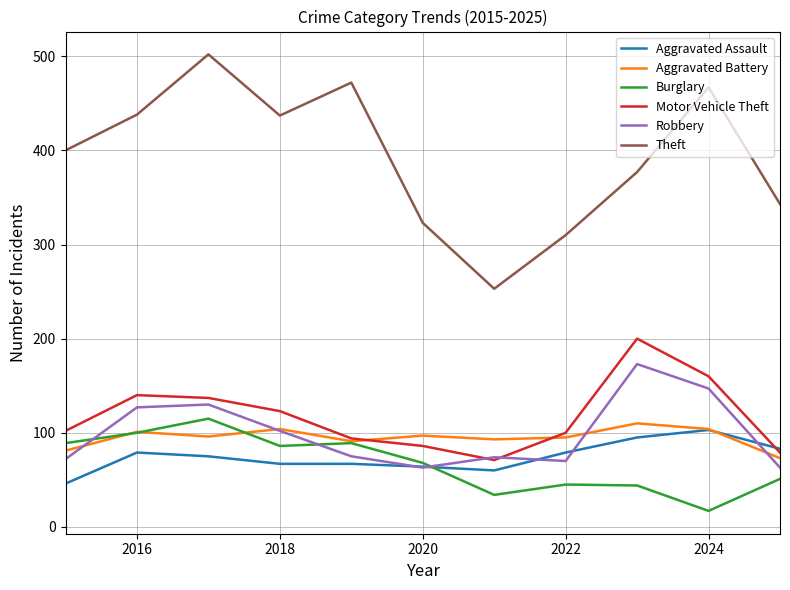

Which series has the largest range (max minus min)?

Theft